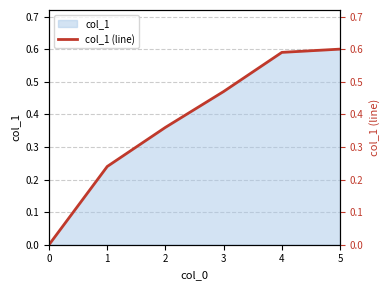

List the labels in order of value, largest first.

5, 4, 3, 2, 1, 0